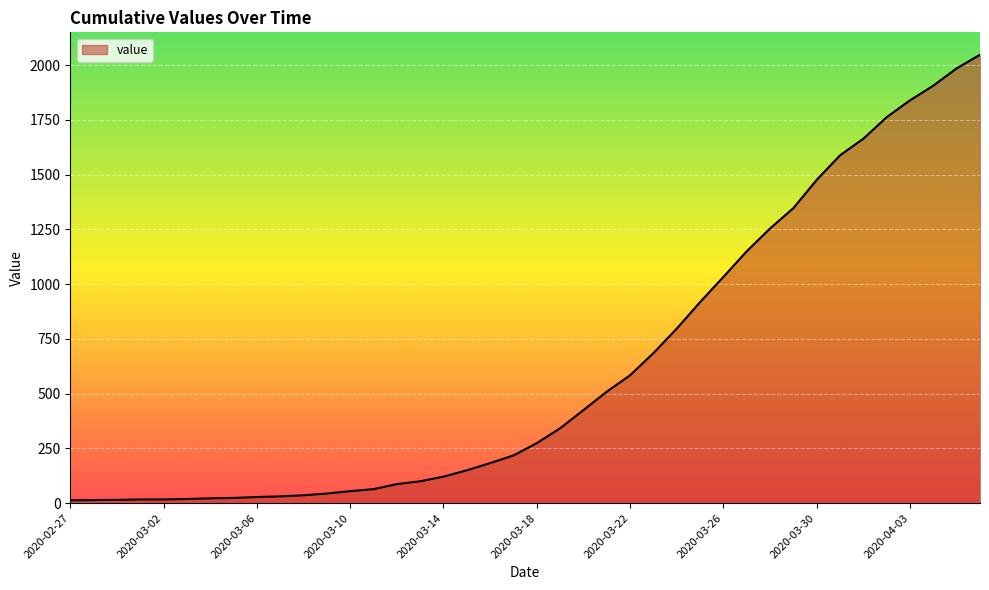

What is the difference between the maximum and minimum values?

2034